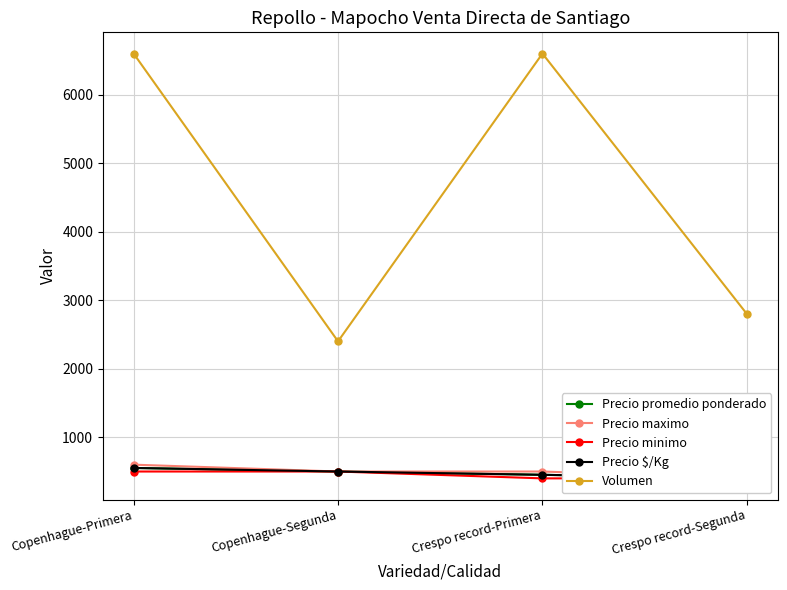

What position from the right is Copenhague-Segunda?

3